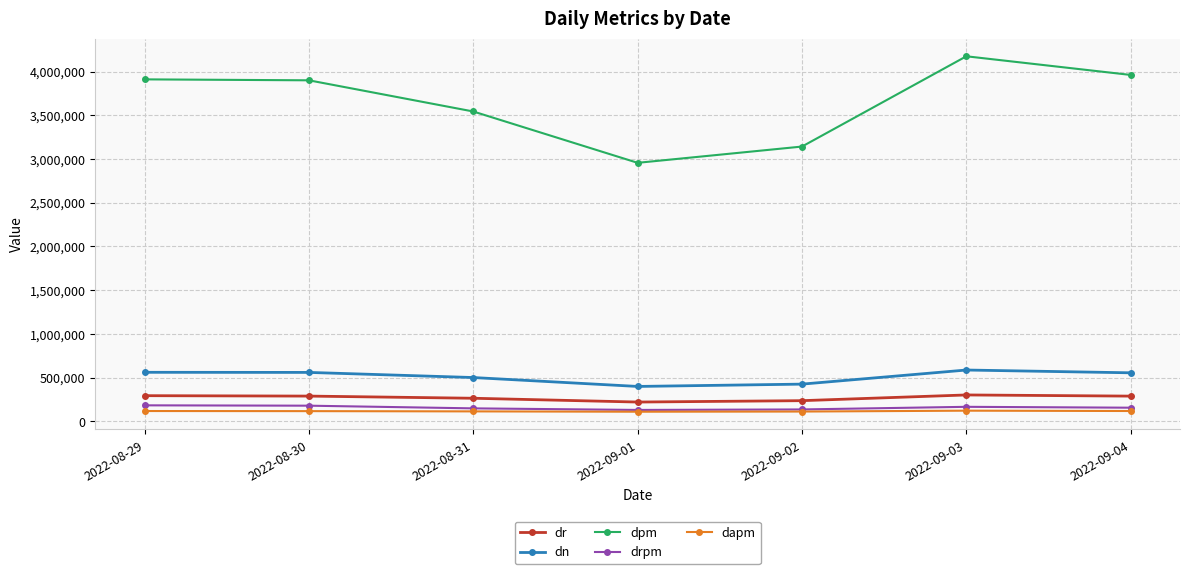

What is the total value across all series at 2022-08-31?

4566958.6